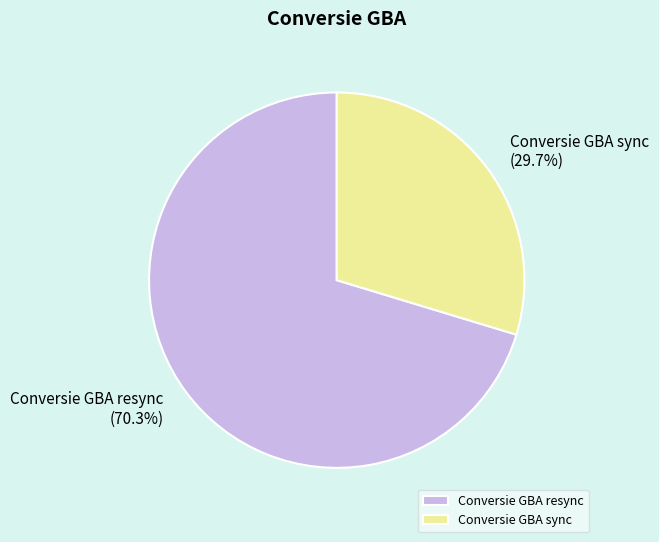

Does Conversie GBA sync represent more than half of the total?

No